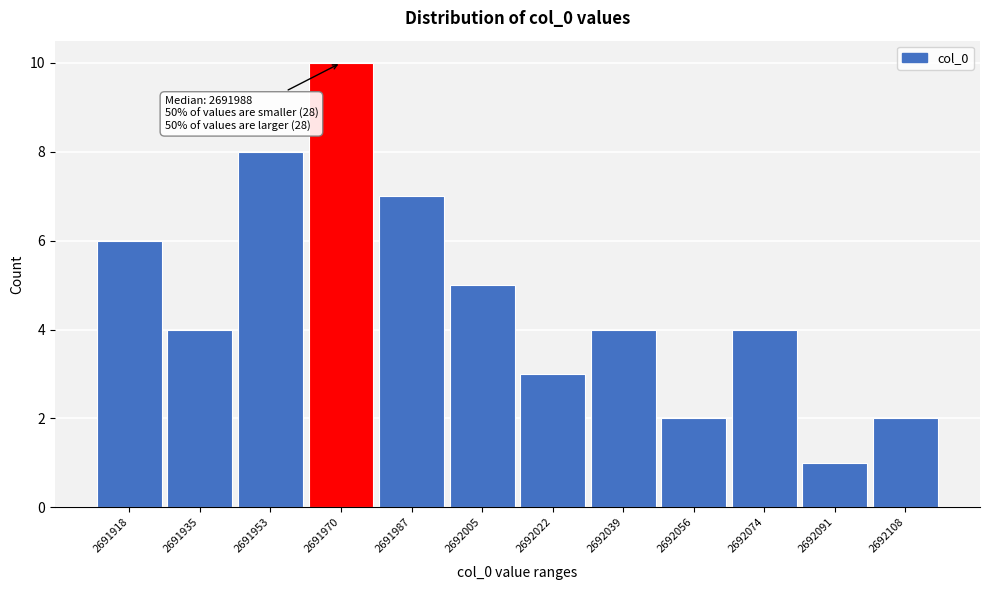

Reading left to right, what are all the values shown in this chart?

6	4	8	10	7	5	3	4	2	4	1	2